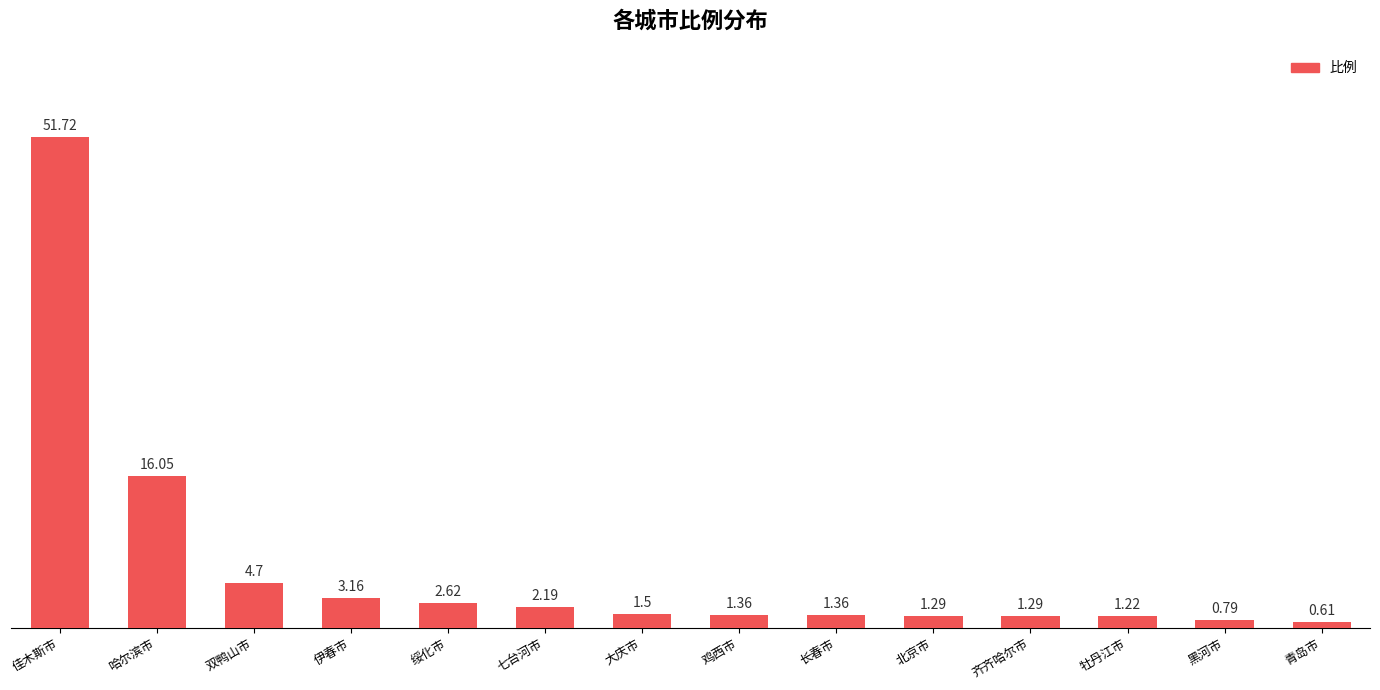

What is the ratio of the value at 哈尔滨市 to the value at 绥化市?

6.1